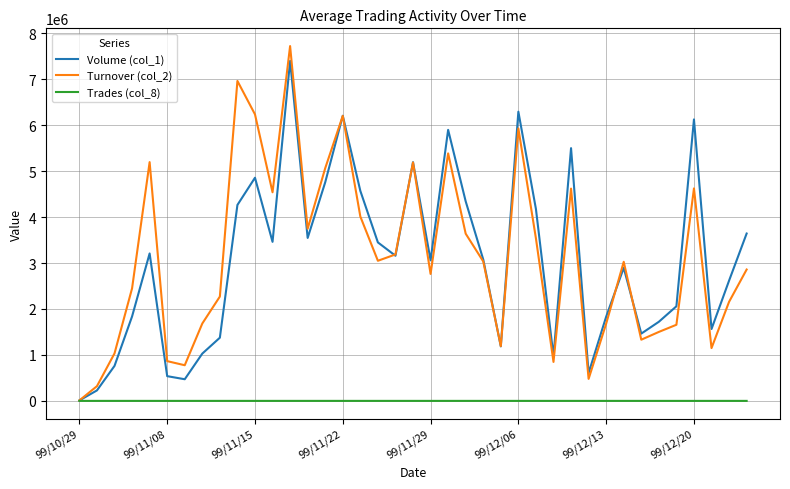

What are all the series names shown in the legend?

Volume (col_1), Turnover (col_2), Trades (col_8)